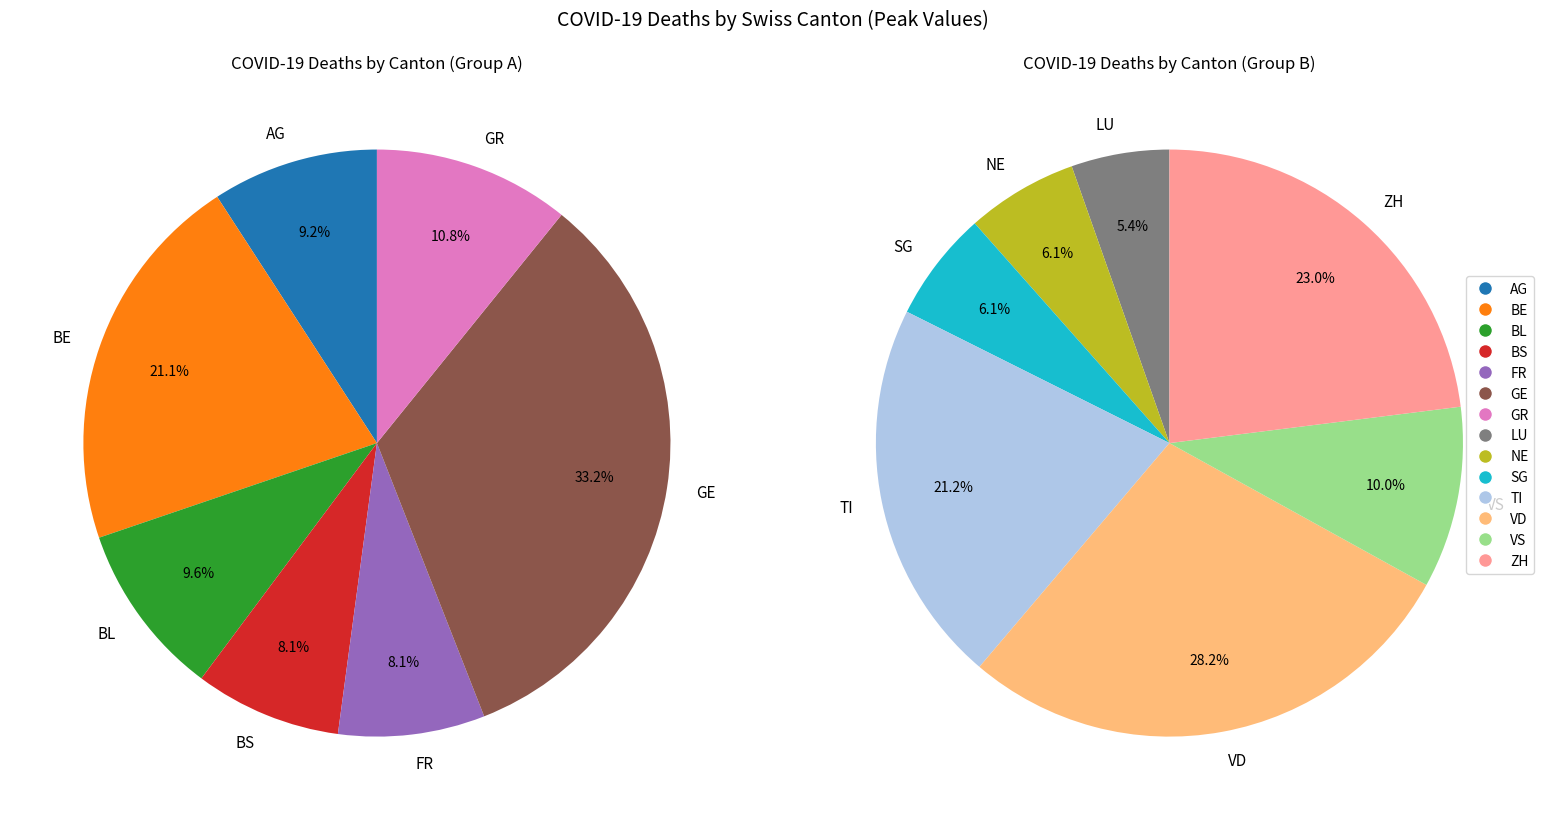

Which has a higher value, TI or GE?

GE